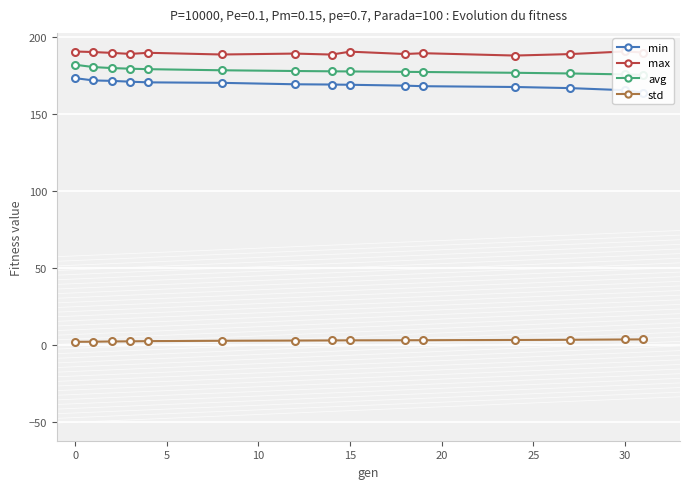

Rank the series by their maximum value, from lowest to highest.

std, min, avg, max